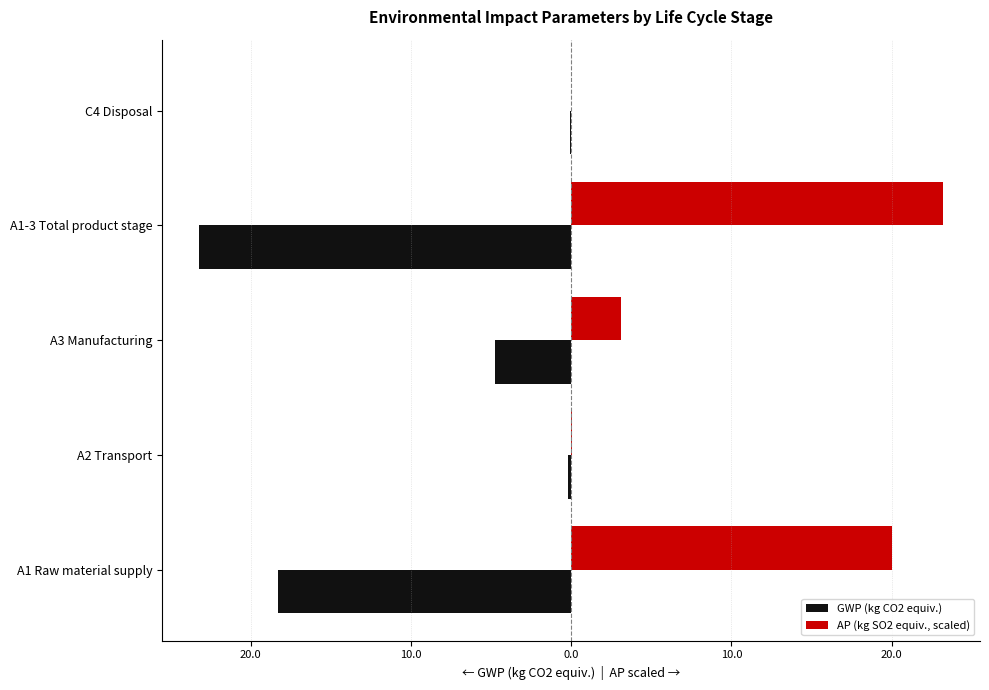

What are all the series names shown in the legend?

GWP (kg CO2 equiv.), AP (kg SO2 equiv., scaled)